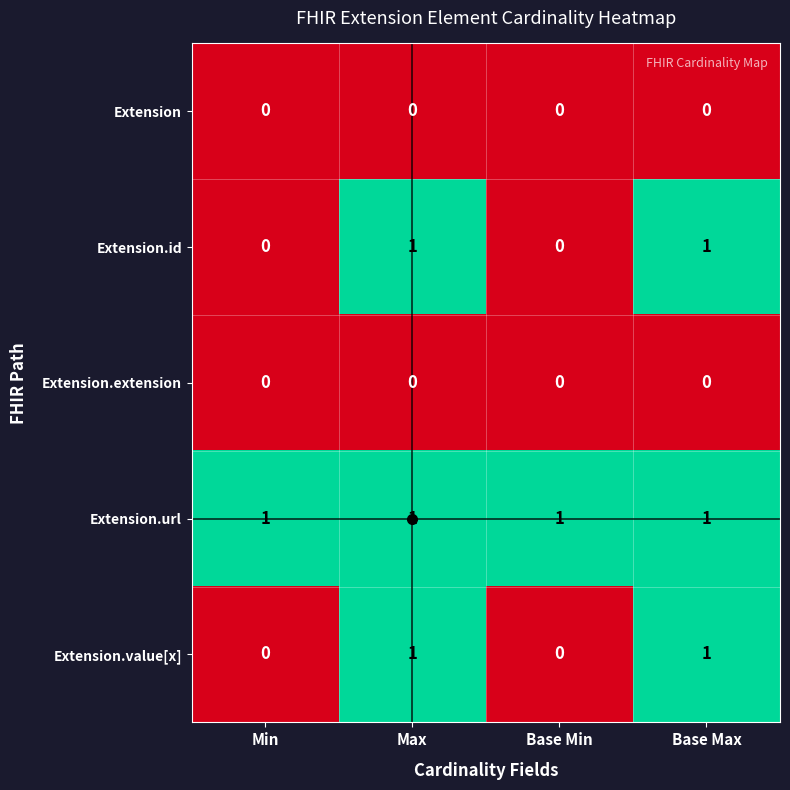

Count the Extension.id values in the range 0 to 1.

4